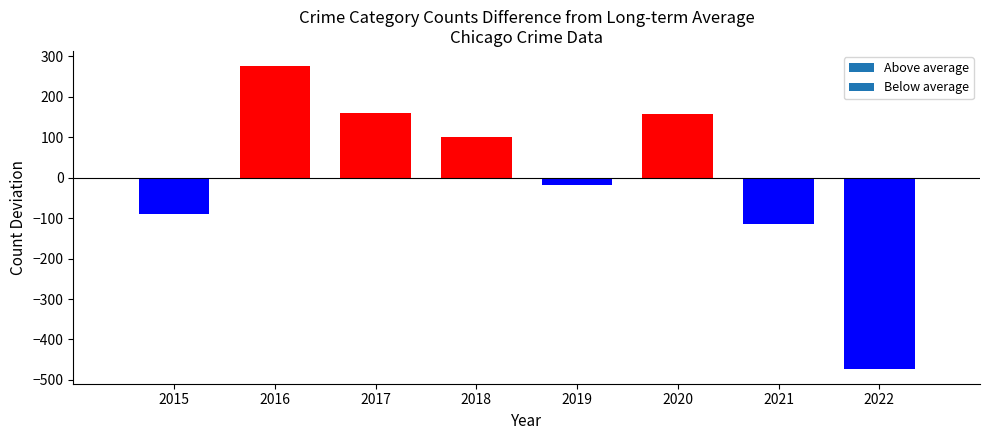

Which has a higher value, 2022 or 2016?

2016